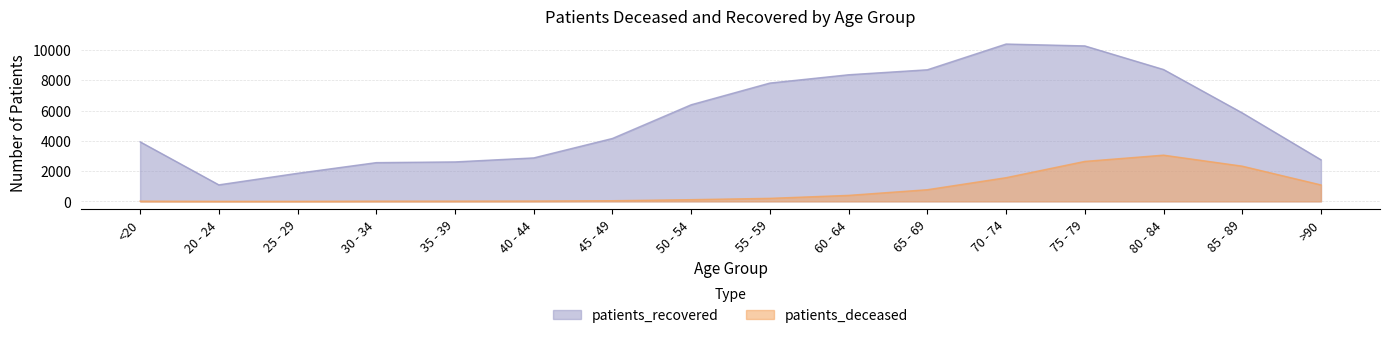

What are all the series names shown in the legend?

patients_deceased, patients_recovered